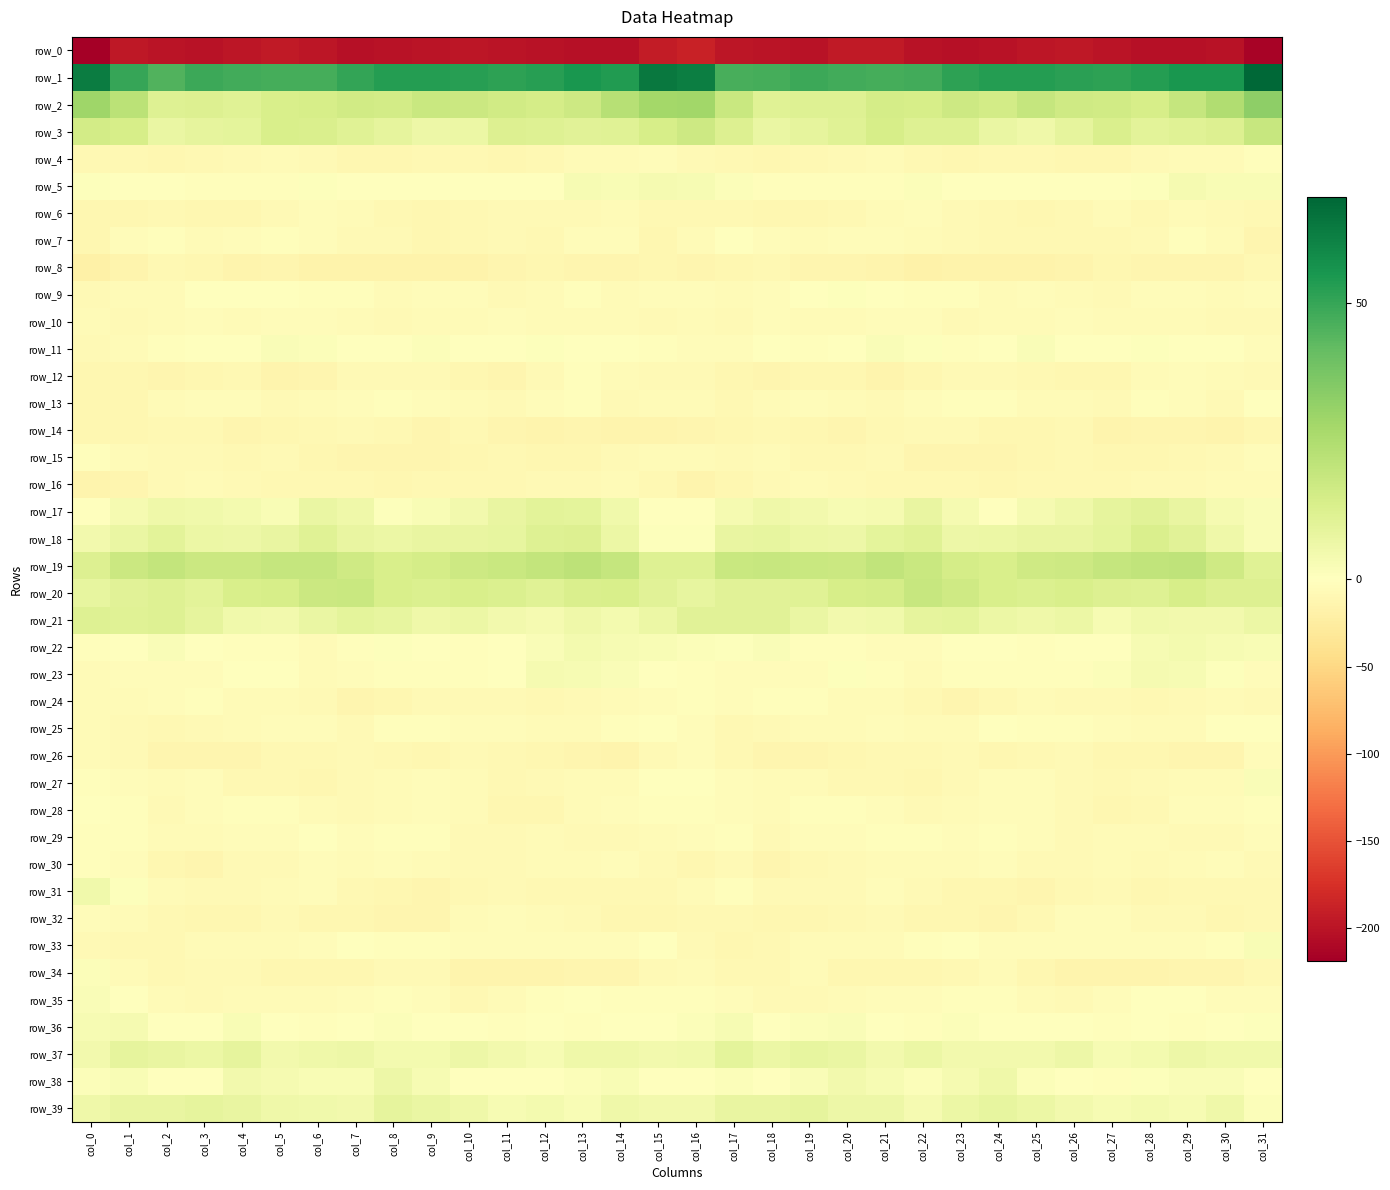

At which category does the chart reach its minimum across all series?

col_0